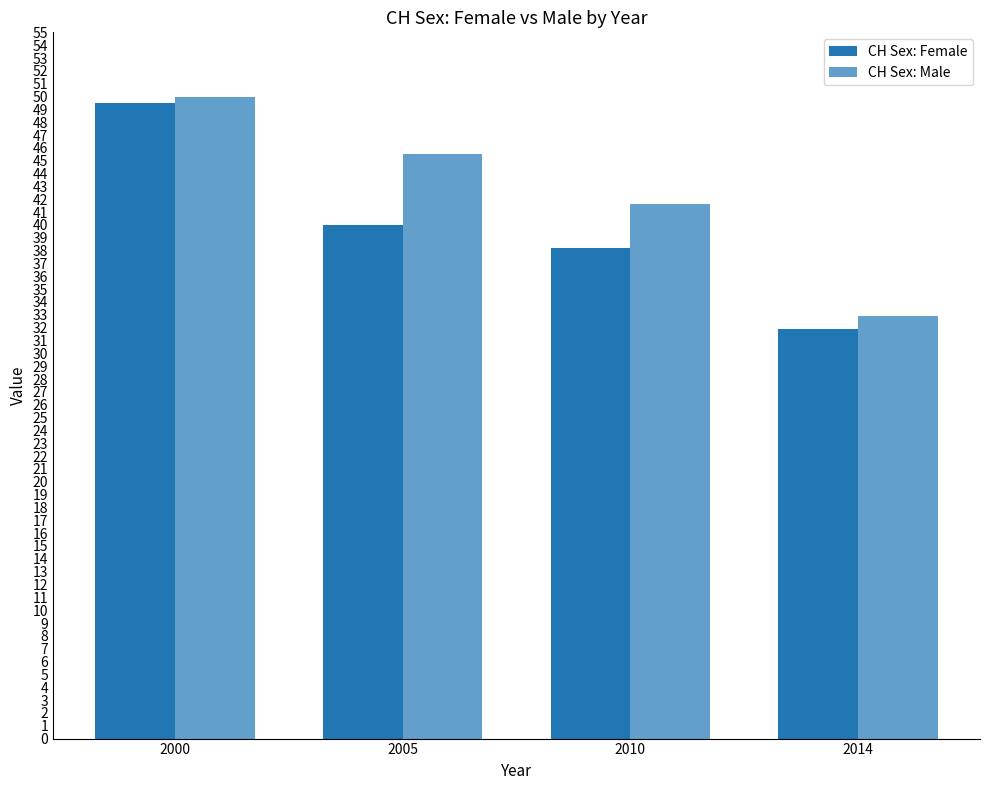

How many values in the CH Sex: Male series exceed 45?

2